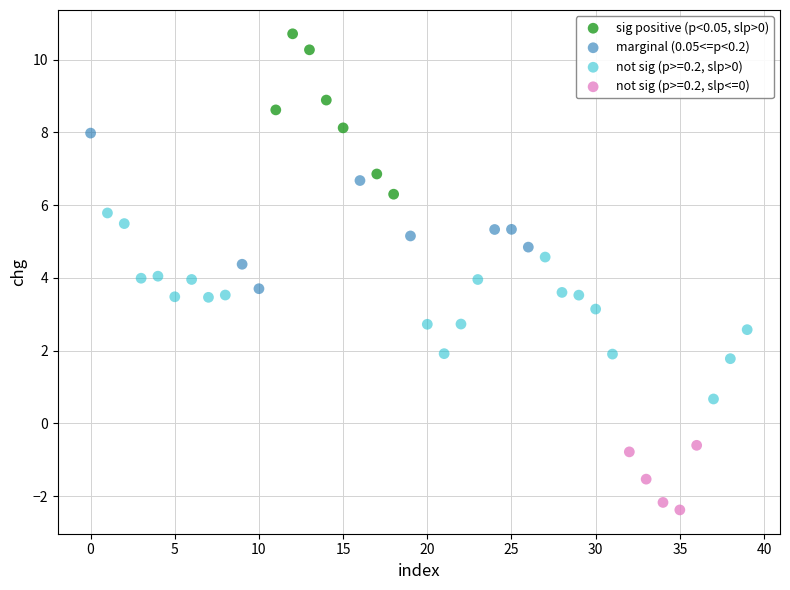

Which series reaches the minimum Y coordinate?

not sig (p>=0.2, slp<=0)